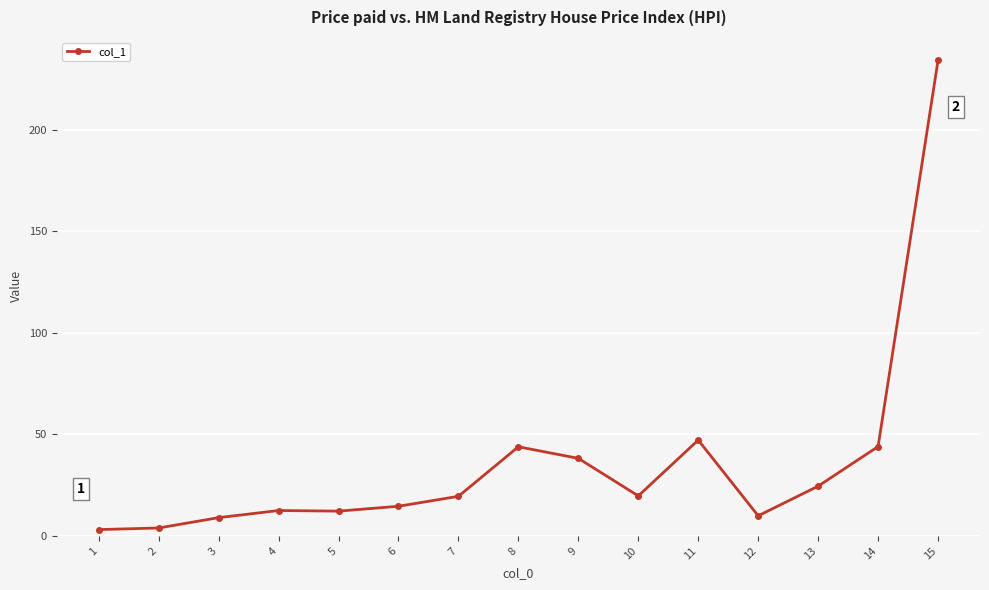

What is the change in value from 8 to 11?

+3.3